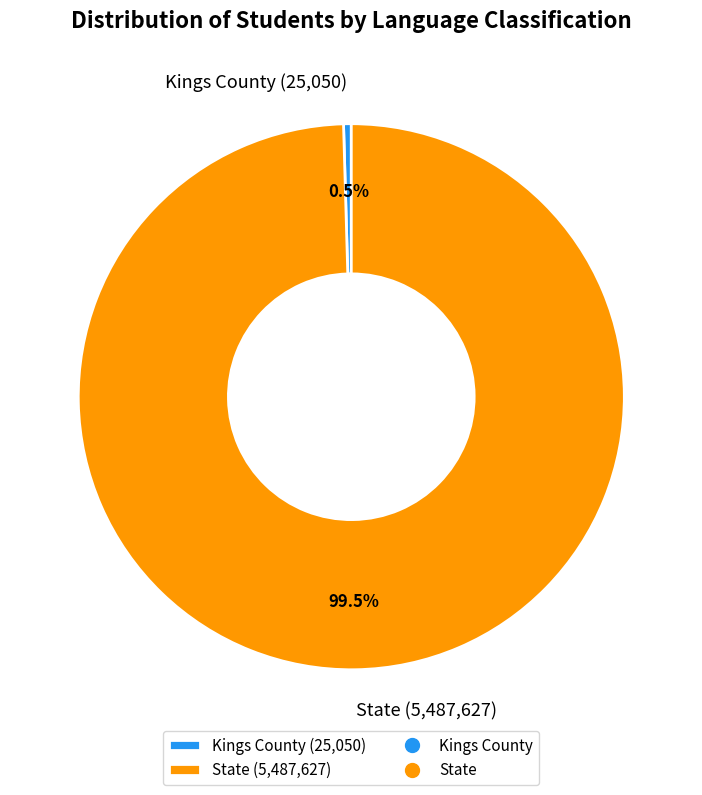

How many slices are in this pie chart?

2